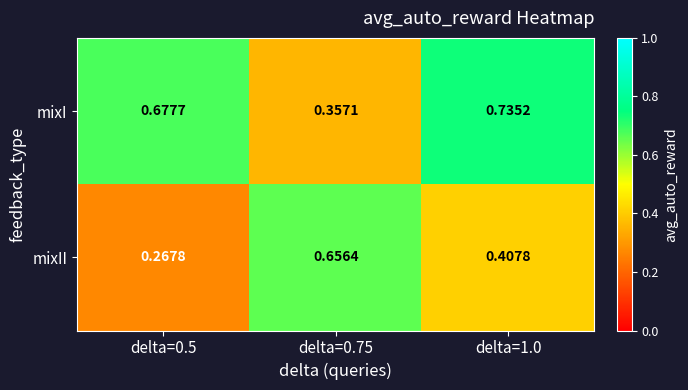

Which series changed the most between delta=0.5 and delta=0.75?

mixII